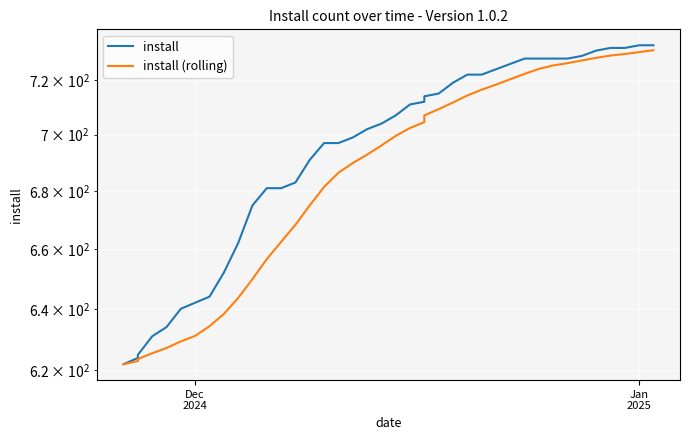

True or false: install and install (rolling) intersect in this chart.

False